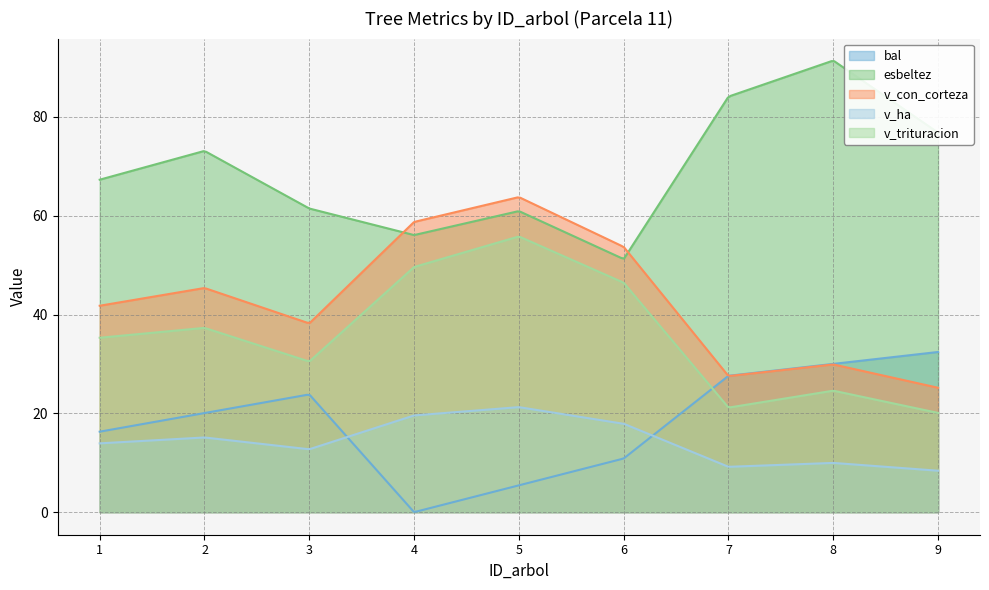

The value of v_trituracion at 1 is 9.0. True or false?

False